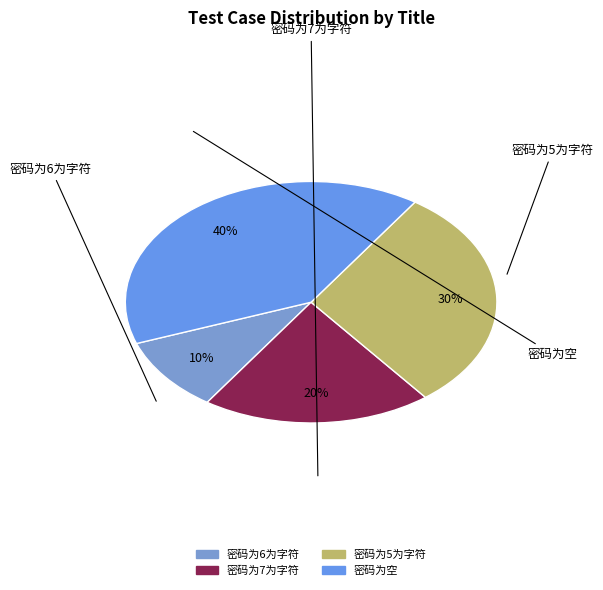

To the nearest percent, what is the difference between the 密码为6为字符 and 密码为5为字符 slice percentages?

20%